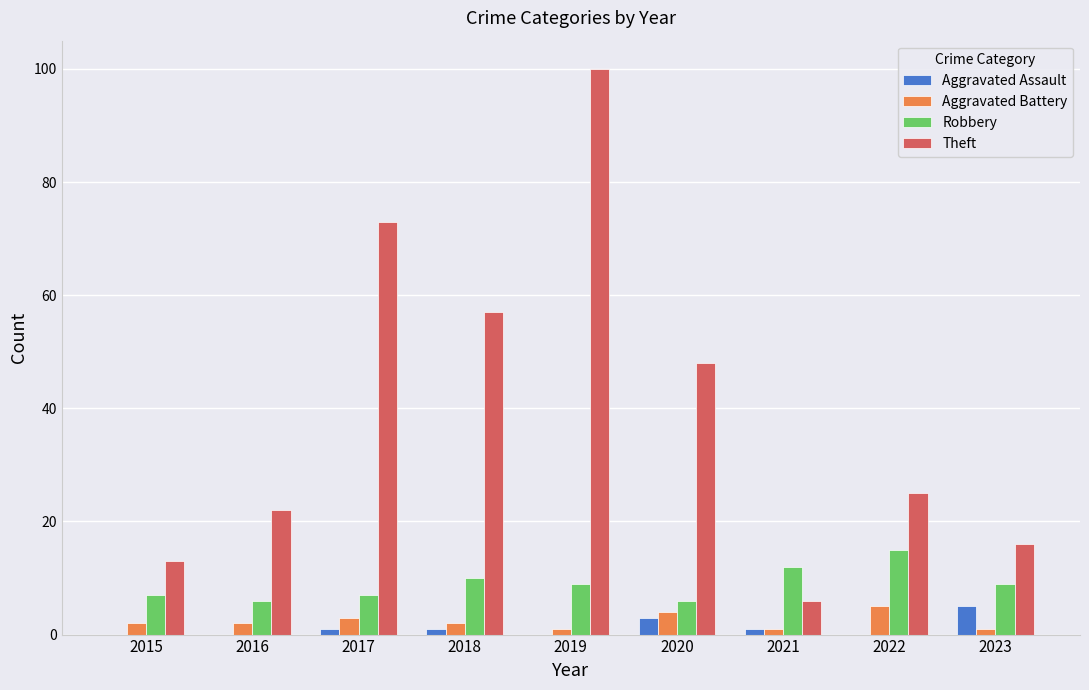

What is the maximum value for Robbery?

15